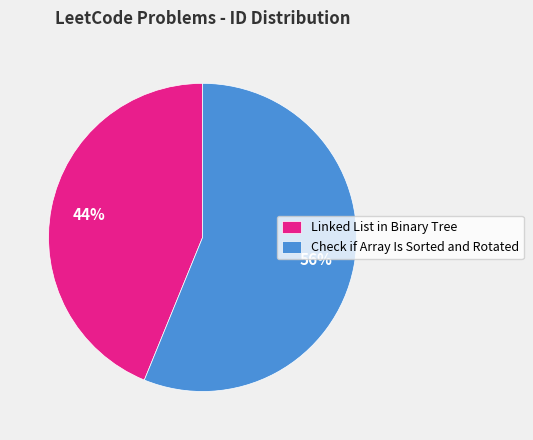

Which slice is the largest?

Check if Array Is Sorted and Rotated